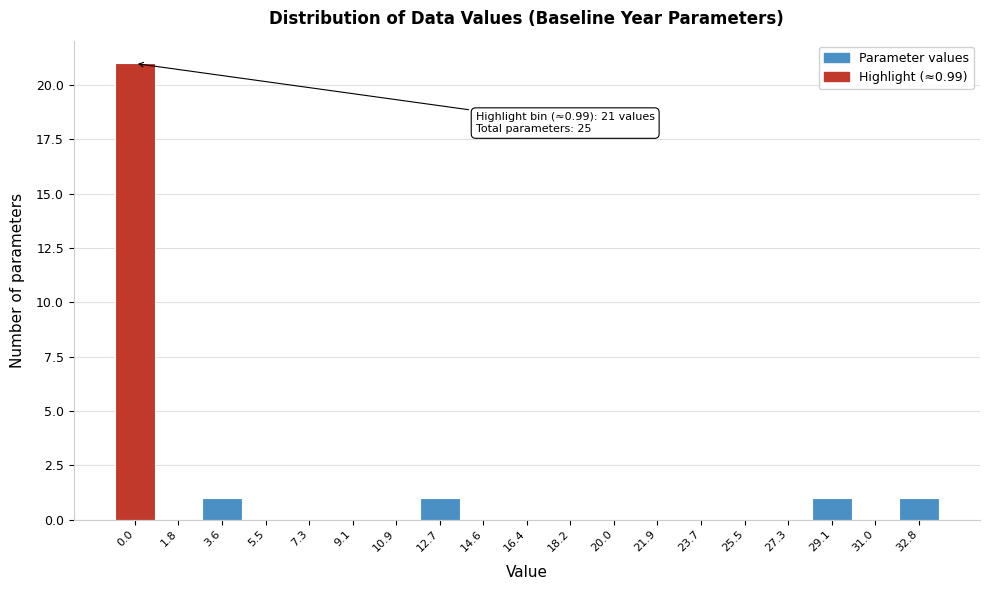

Reading left to right, what are all the values shown in this chart?

0.0=21	1.8=0	3.6=1	5.5=0	7.3=0	9.1=0	10.9=0	12.7=1	14.6=0	16.4=0	18.2=0	20.0=0	21.9=0	23.7=0	25.5=0	27.3=0	29.1=1	31.0=0	32.8=1